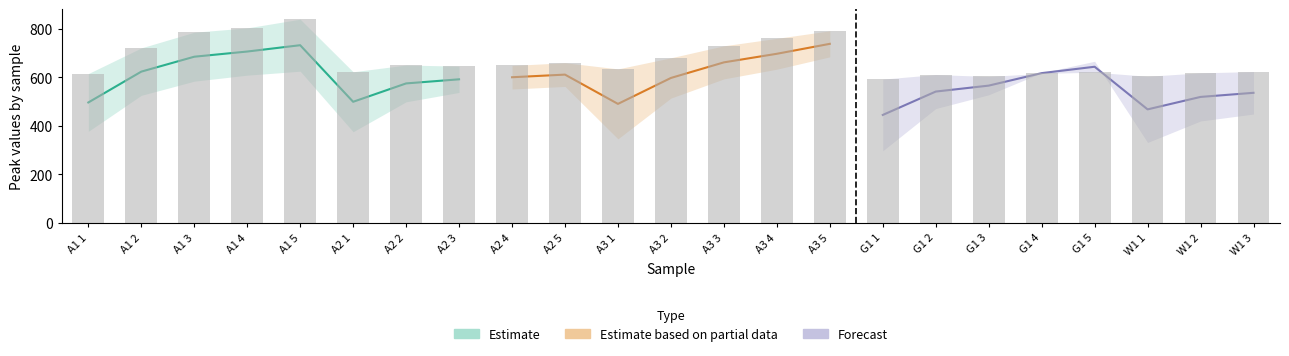

At which label is the value closest to 715?

A1 2